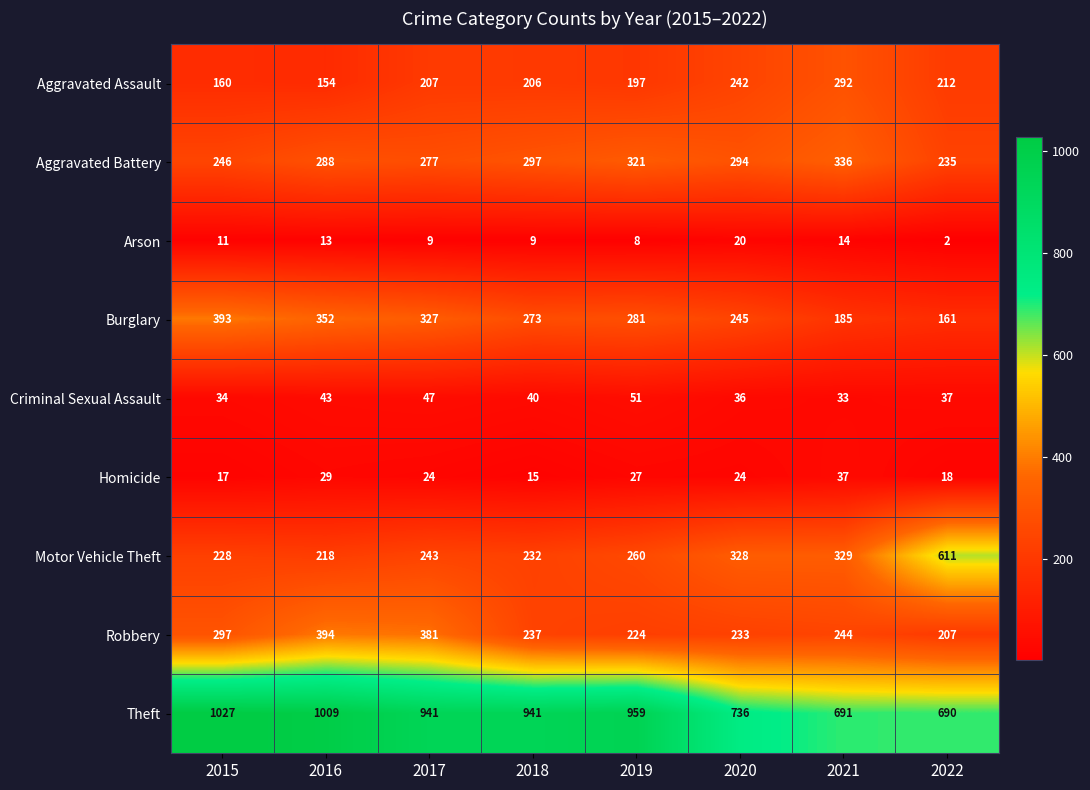

The value of Arson at 2021 is 25. True or false?

False